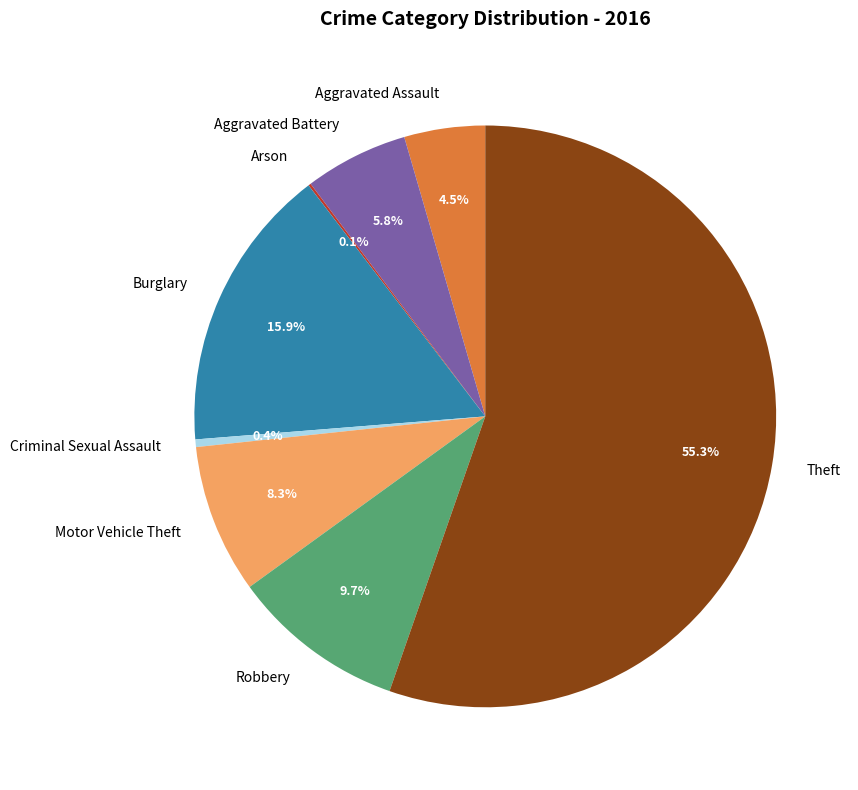

Does Motor Vehicle Theft represent more than half of the total?

No